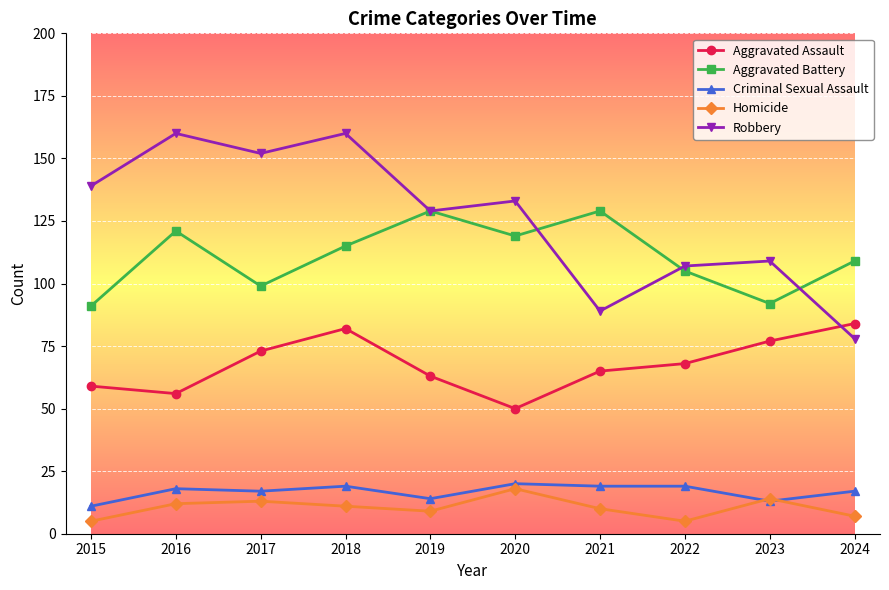

What are all the series names shown in the legend?

Aggravated Assault, Aggravated Battery, Criminal Sexual Assault, Homicide, Robbery